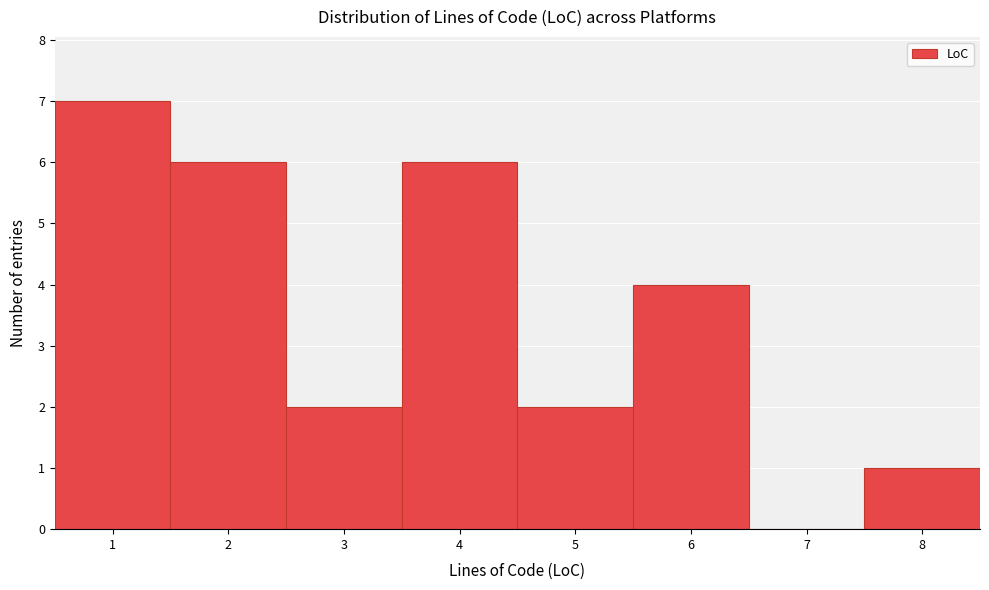

Reading left to right, list every bar in this chart as the range it spans on the x-axis followed by its height. The values are not printed on the chart, so give them approximately, as read against the axis.

0.5 to 1.5: 7
1.5 to 2.5: 6
2.5 to 3.5: 2
3.5 to 4.5: 6
4.5 to 5.5: 2
5.5 to 6.5: 4
6.5 to 7.5: 0
7.5 to 8.5: 1